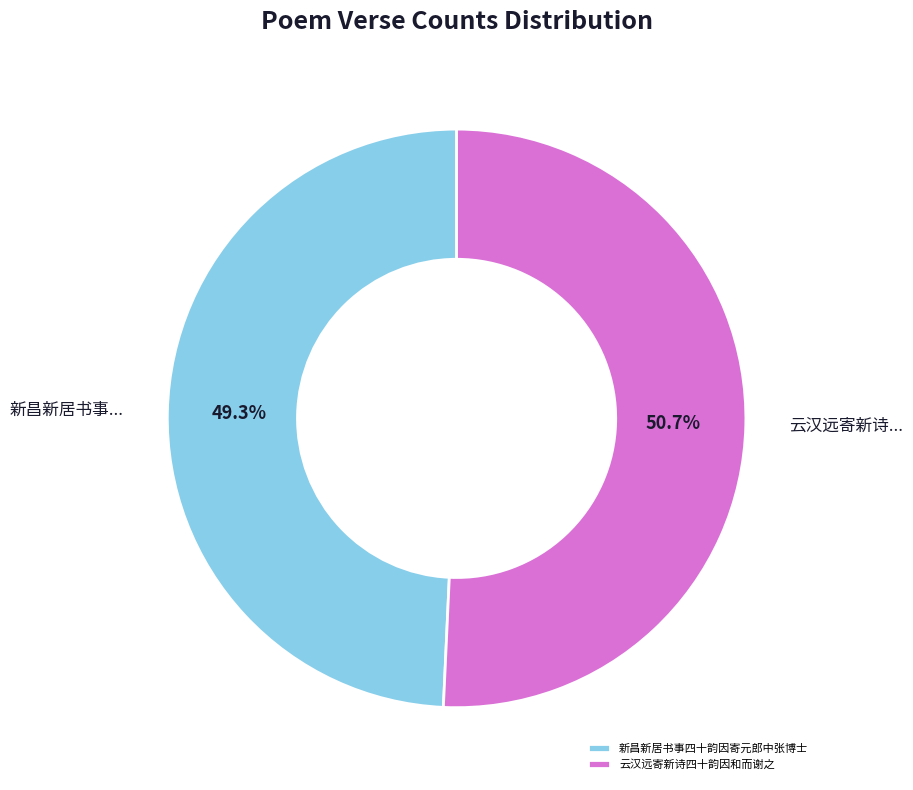

How many segments does this pie chart have?

2